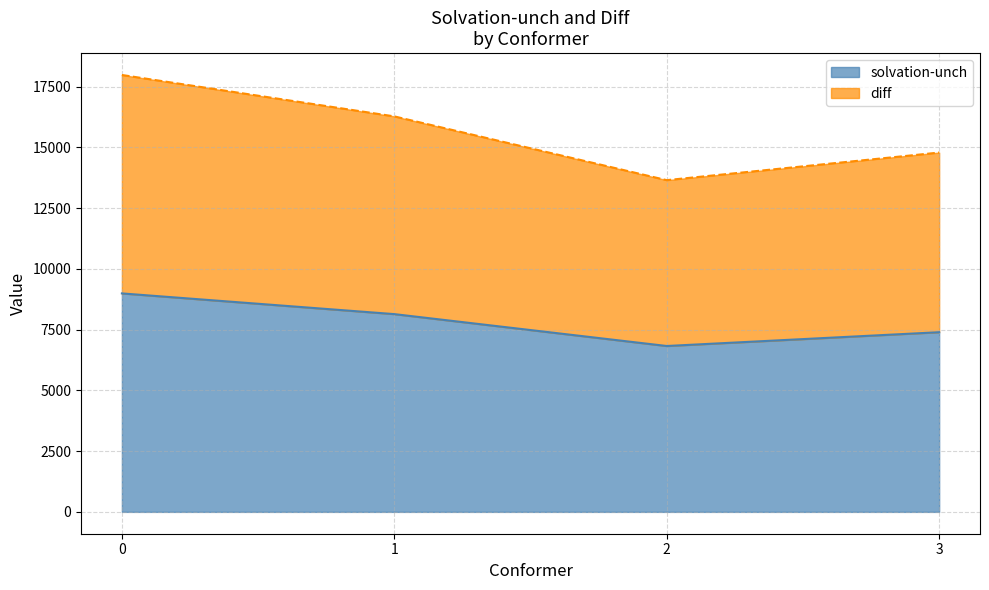

List the labels in order of solvation-unch value, largest first.

0, 1, 3, 2